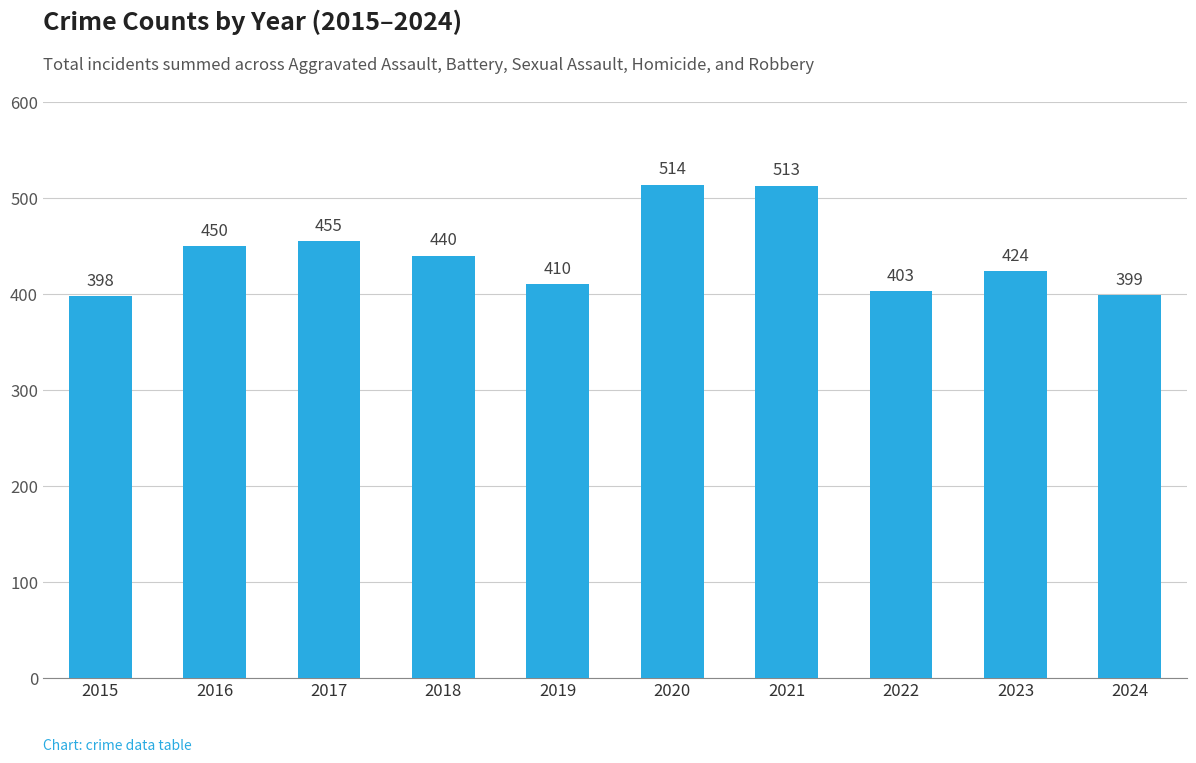

True or false: the data shows 87 at 2024.

False